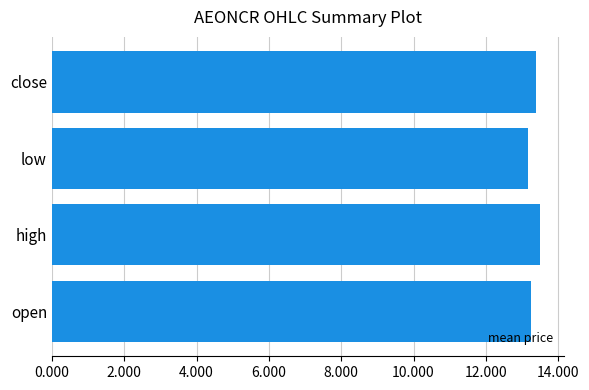

What is the average value?

13.3